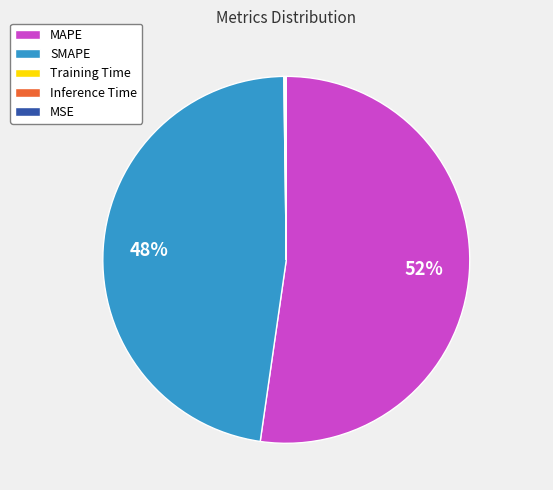

True or false: MAPE accounts for 52% of the total.

True